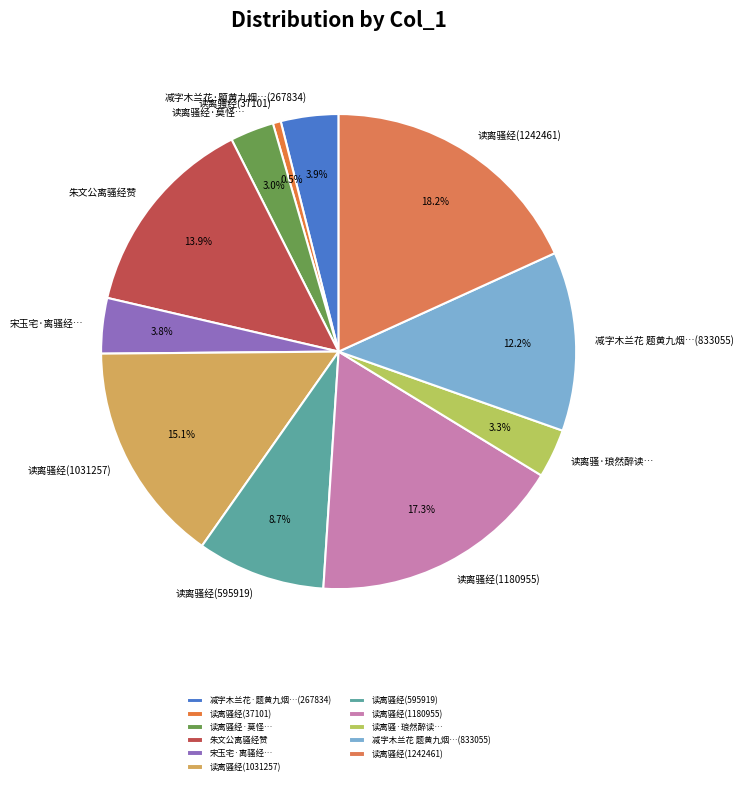

Is there any slice that represents more than half of the pie?

No